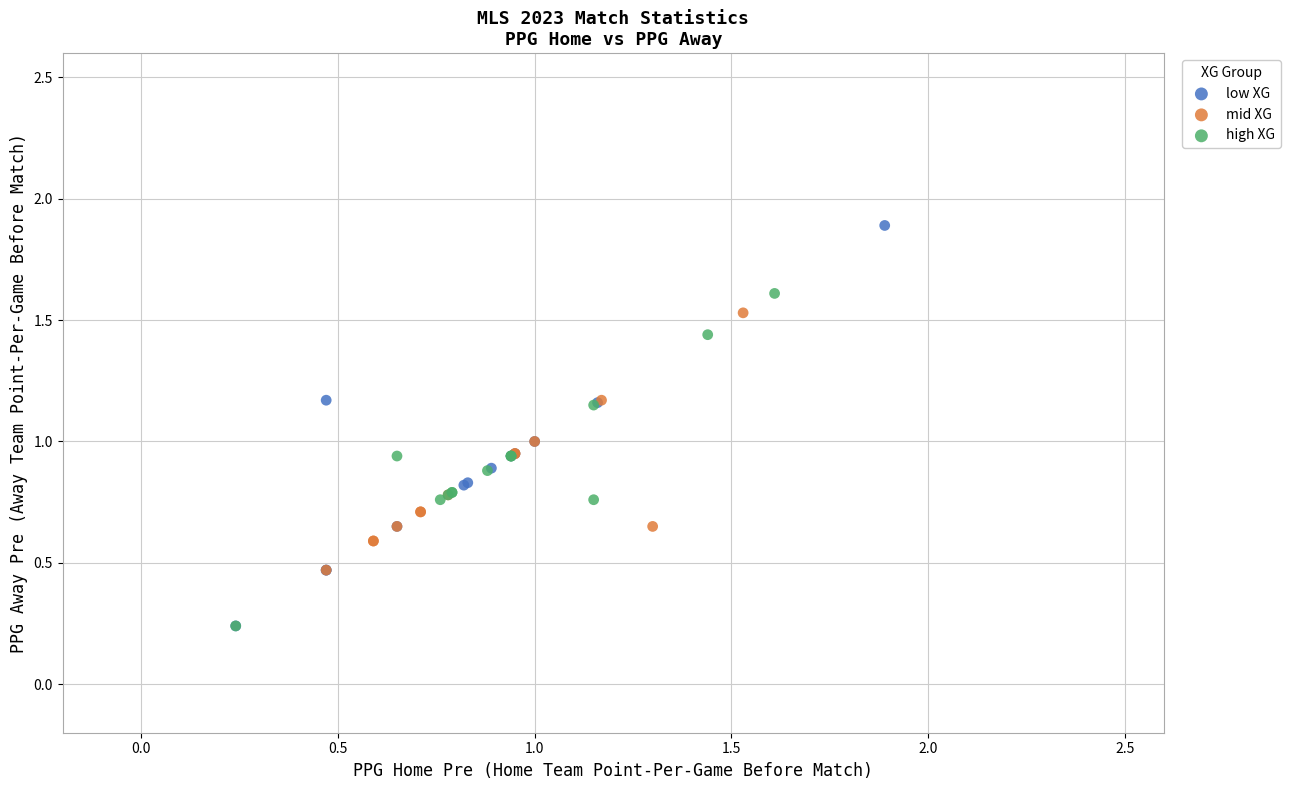

Which series reaches the maximum Y coordinate?

low XG